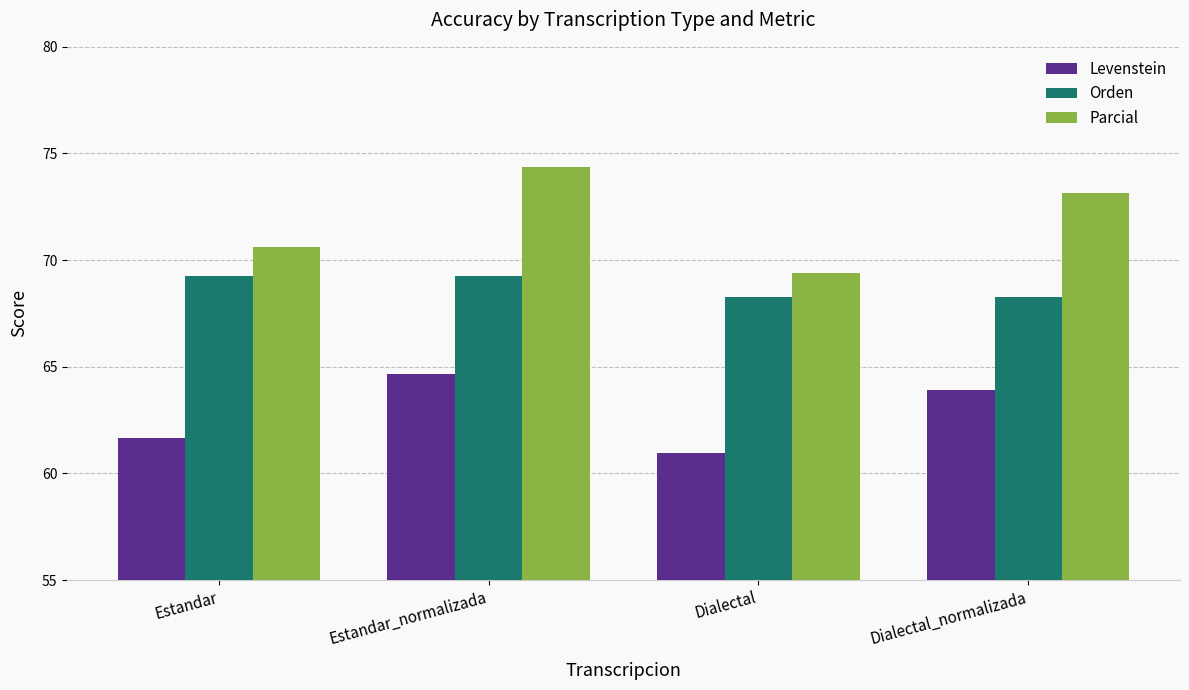

Which series has the widest spread of values?

Parcial